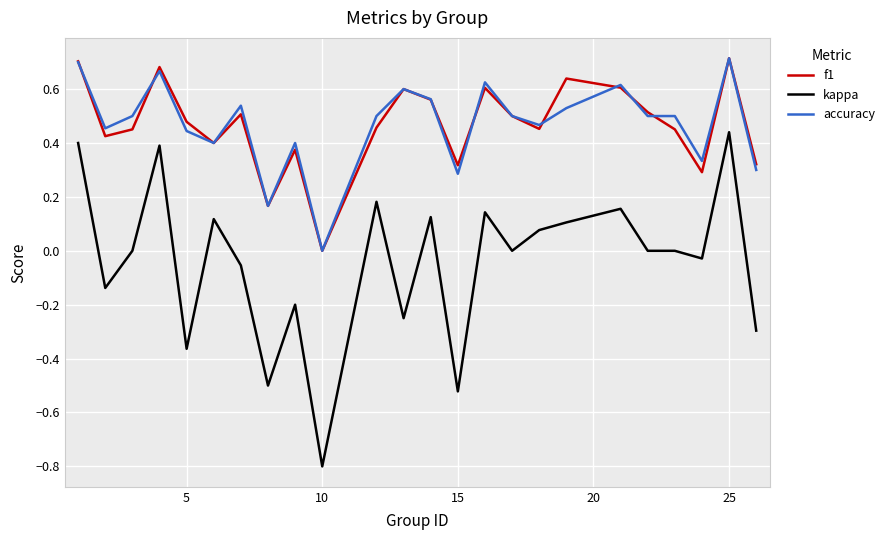

True or false: accuracy and kappa intersect in this chart.

False